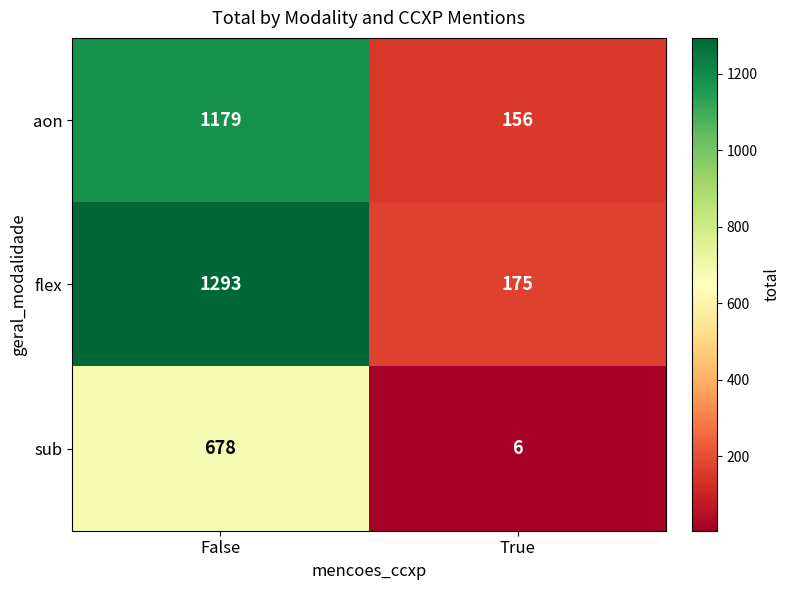

What is the difference between the highest and lowest values at True?

169